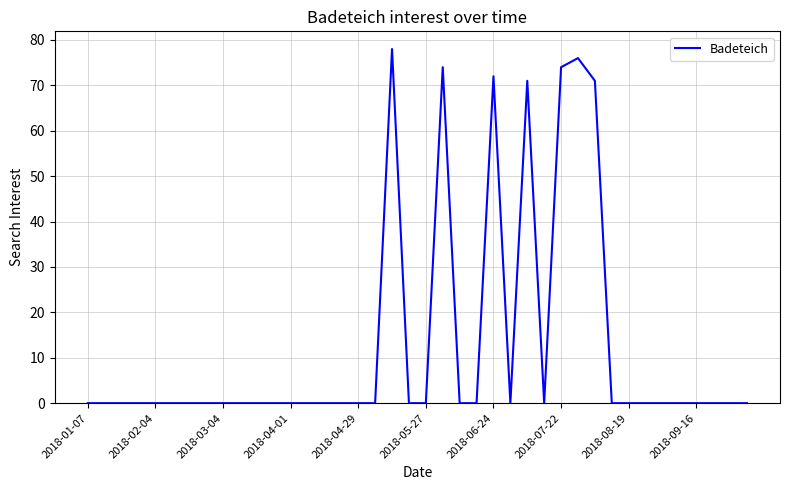

How many lines are shown in the chart?

1